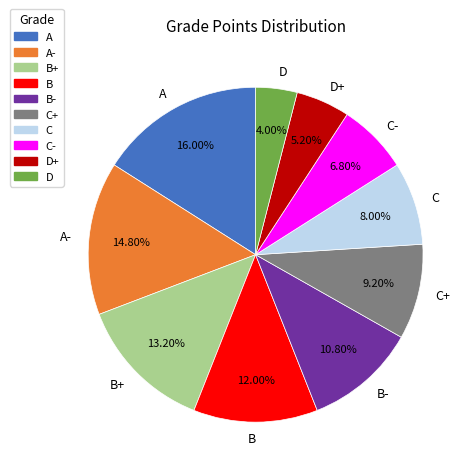

What percentage do C- and A together represent?

22.8%